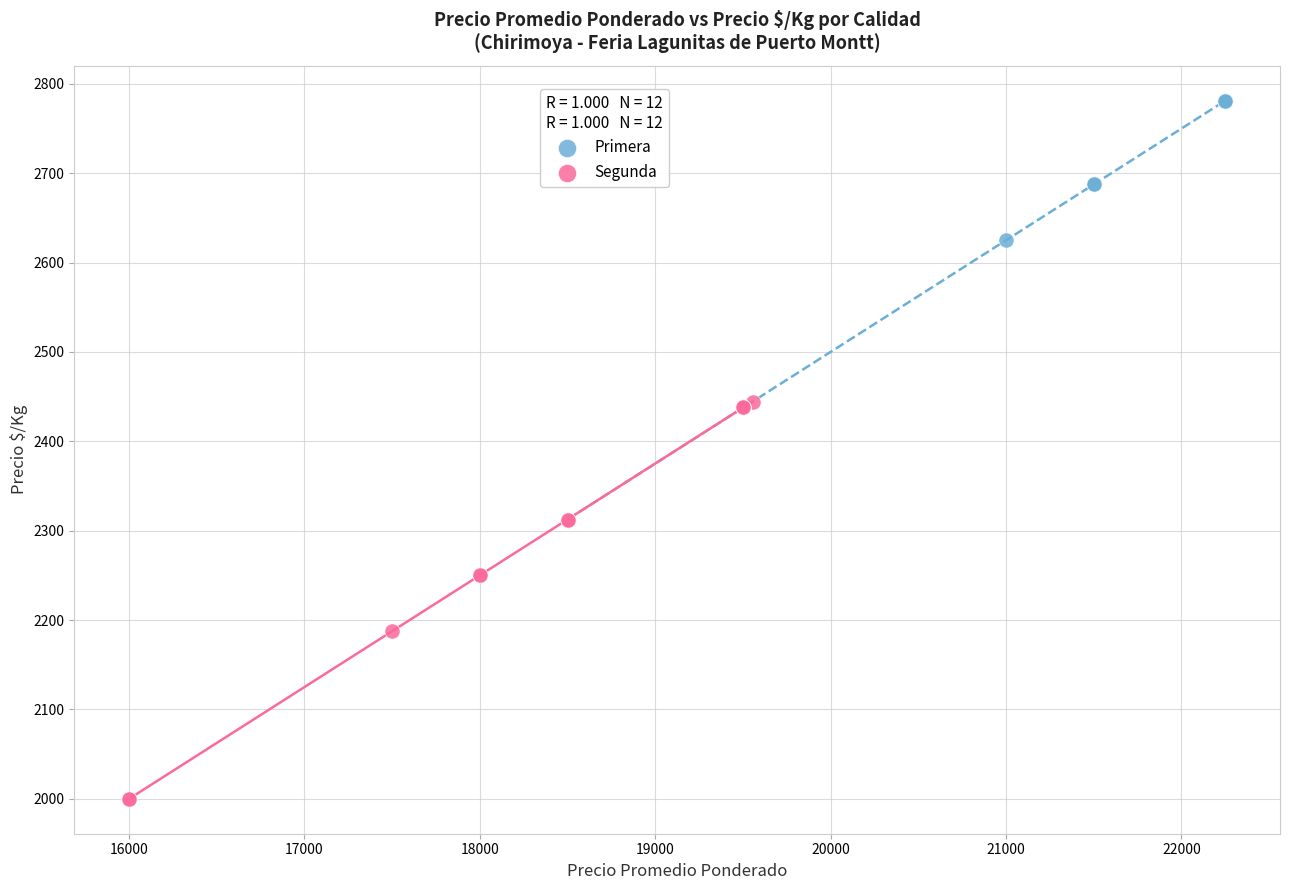

What are all the series names shown in the legend?

Primera, Segunda